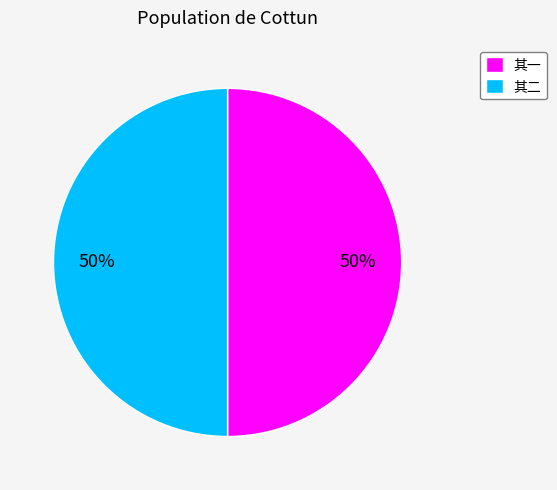

To the nearest percent, what is the combined percentage of 其二 and 其一?

100%